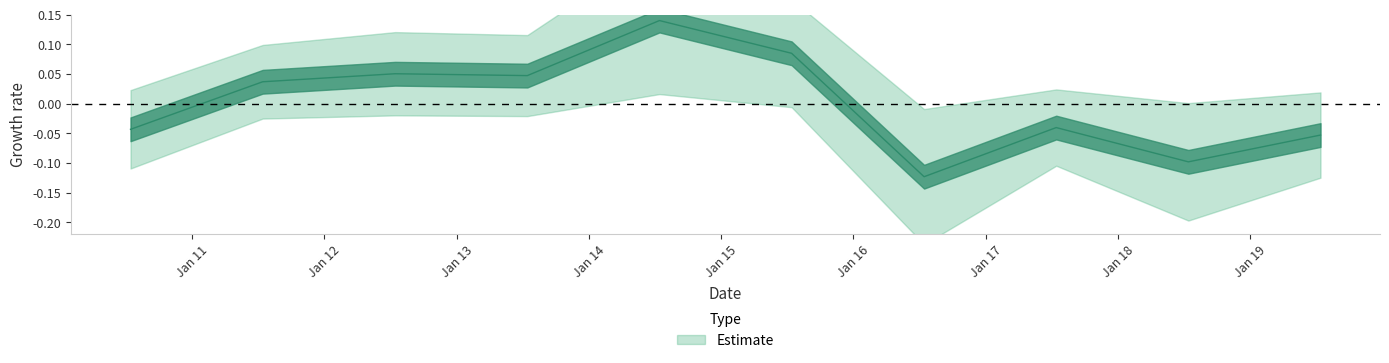

List the labels in order of value, largest first.

2014-07-15, 2015-07-15, 2012-07-15, 2013-07-15, 2011-07-15, 2017-07-15, 2010-07-15, 2019-07-15, 2018-07-15, 2016-07-15